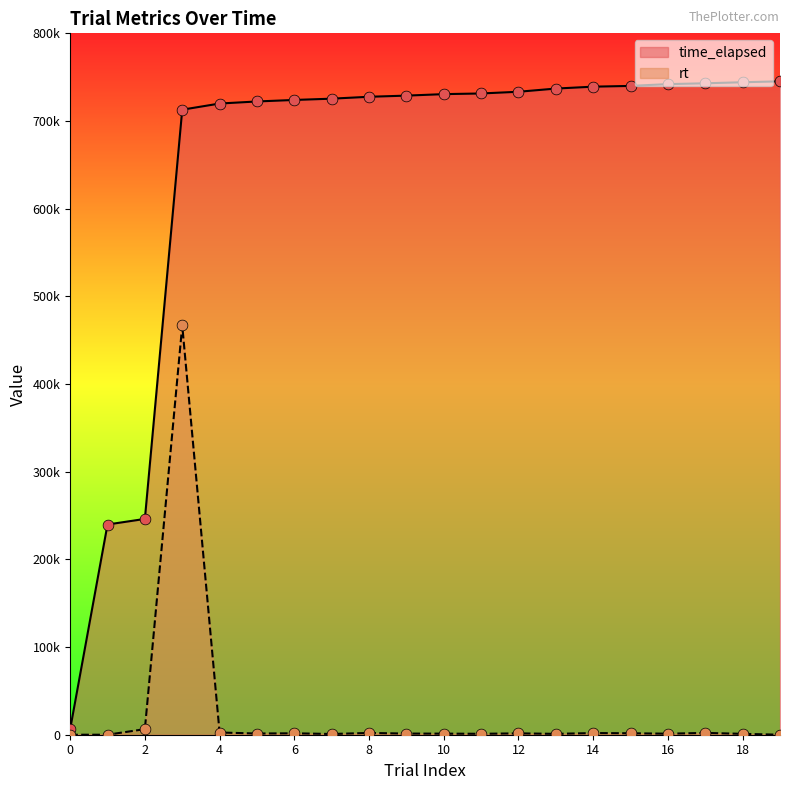

What are all the series names shown in the legend?

time_elapsed, rt